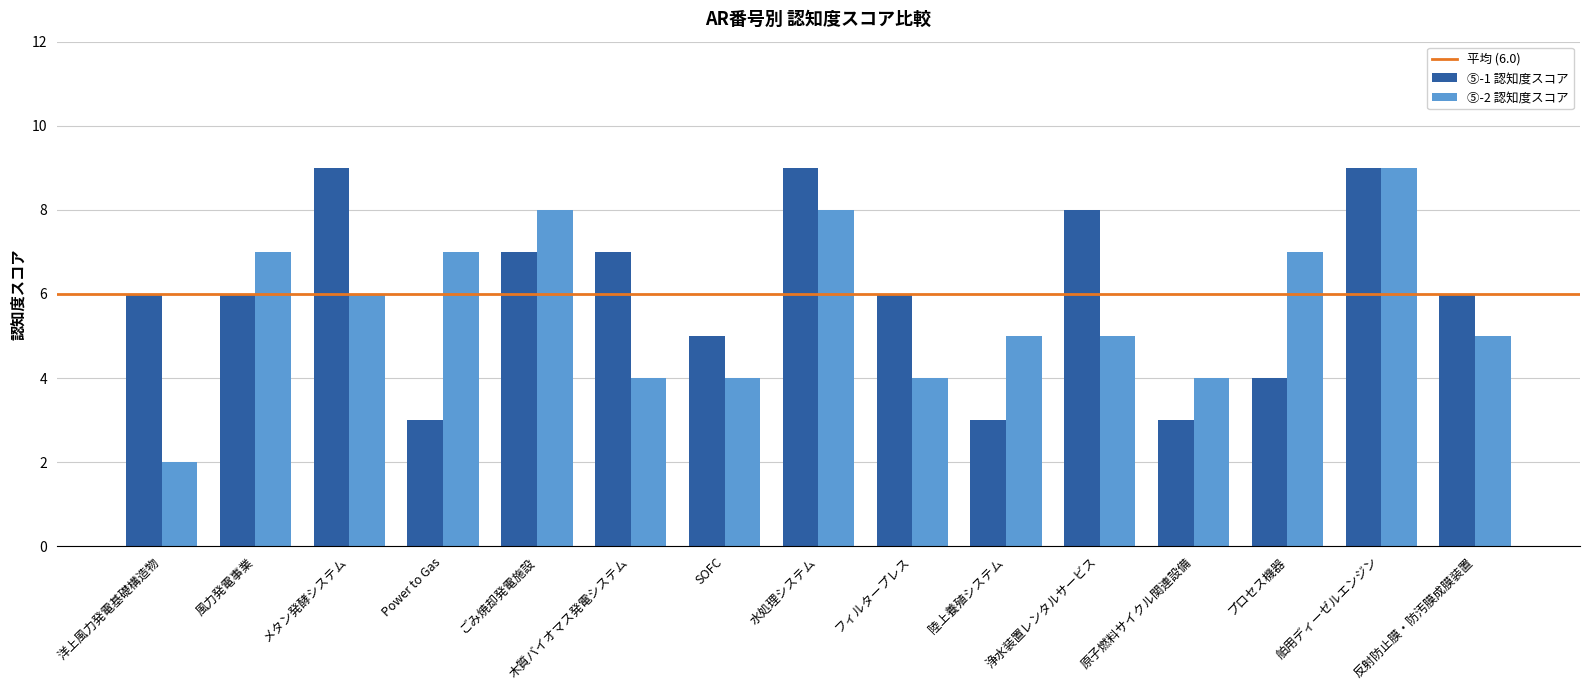

How many bars are there in total?

30